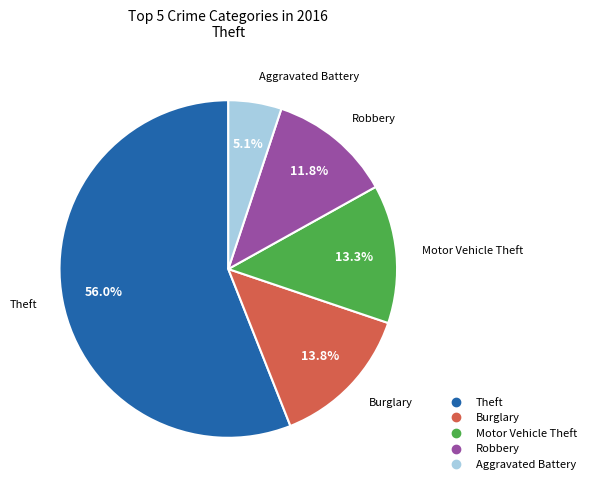

Is there a majority slice in this chart?

Yes